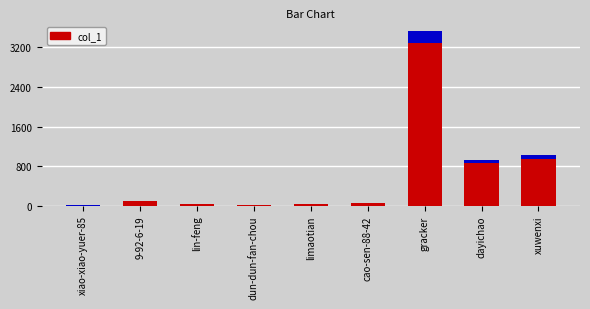

What is the average value?

636